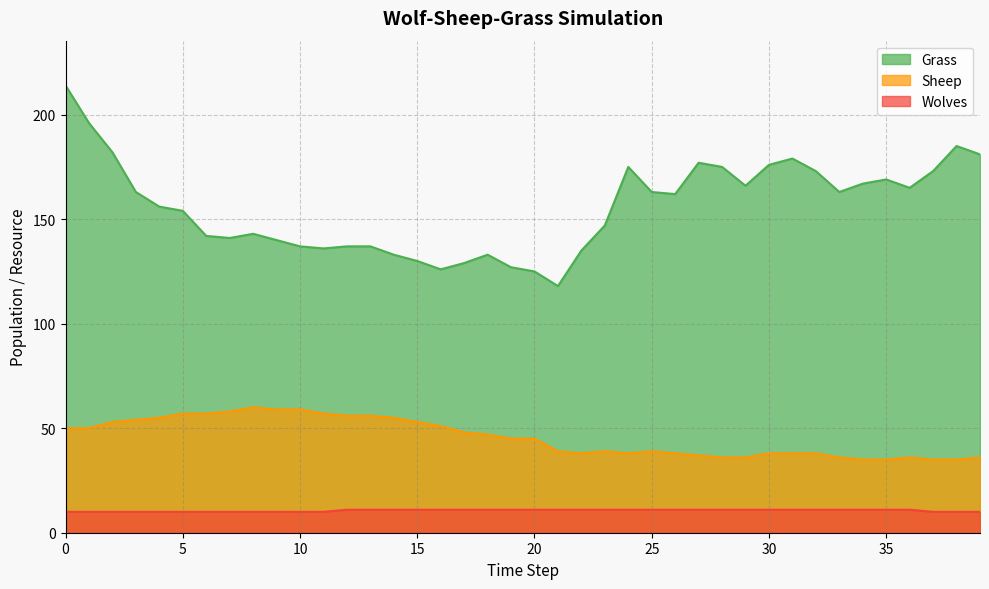

Which series has the largest total across all categories?

Grass